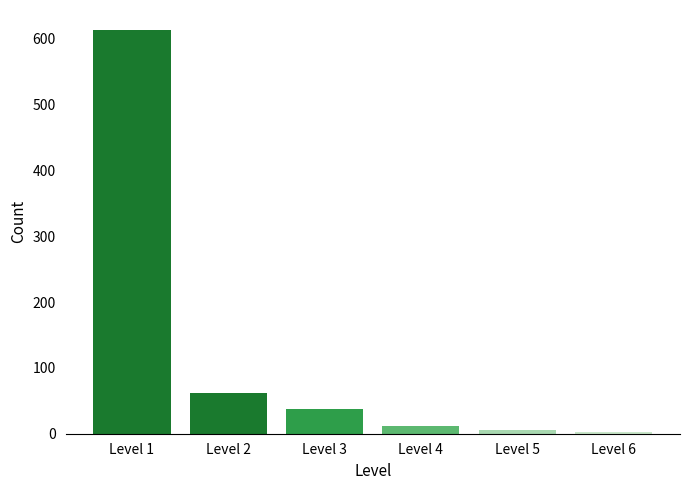

What is the difference between the maximum and second lowest values?

608